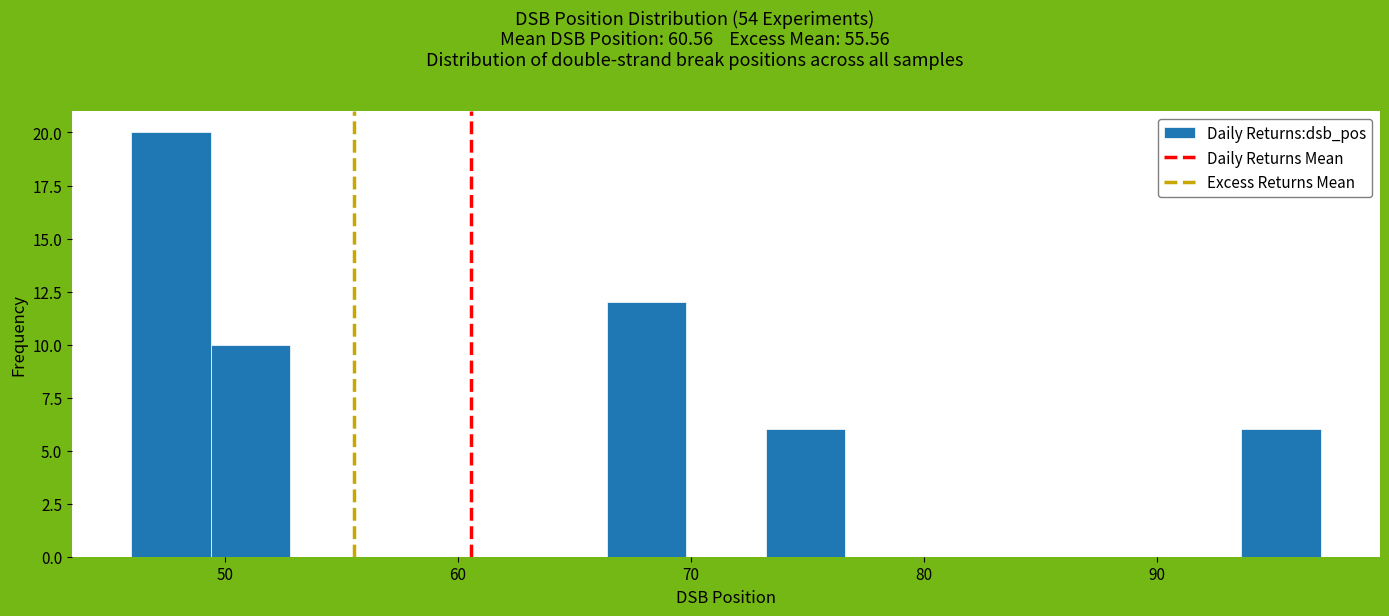

Read against the x-axis, roughly where is the centre of the tallest bar?

48